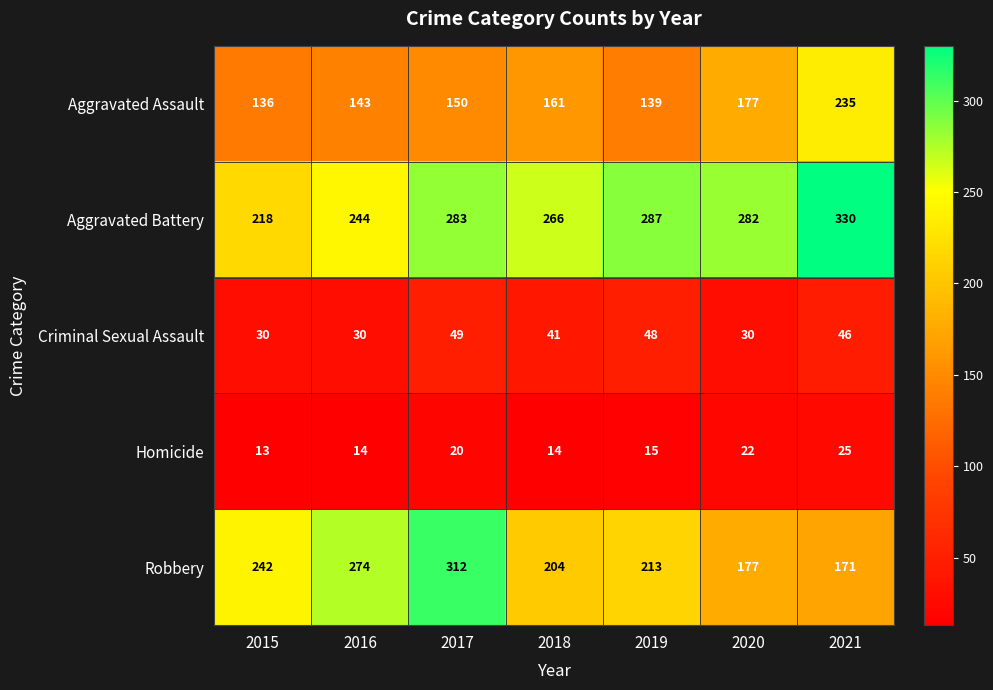

Rank the series by their maximum value, from lowest to highest.

Homicide, Criminal Sexual Assault, Aggravated Assault, Robbery, Aggravated Battery